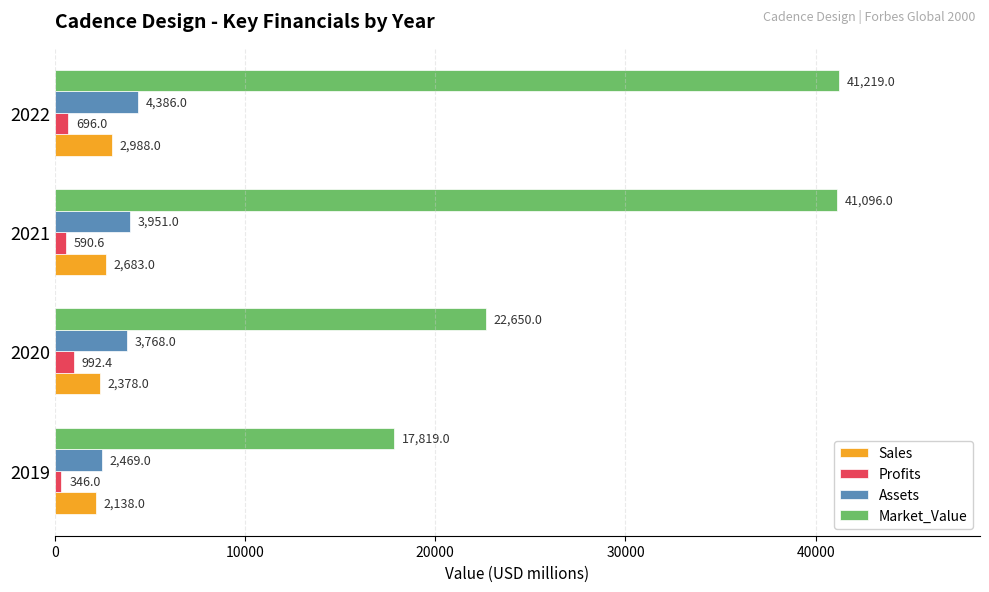

Where is Profits nearest to the value 669?

2022